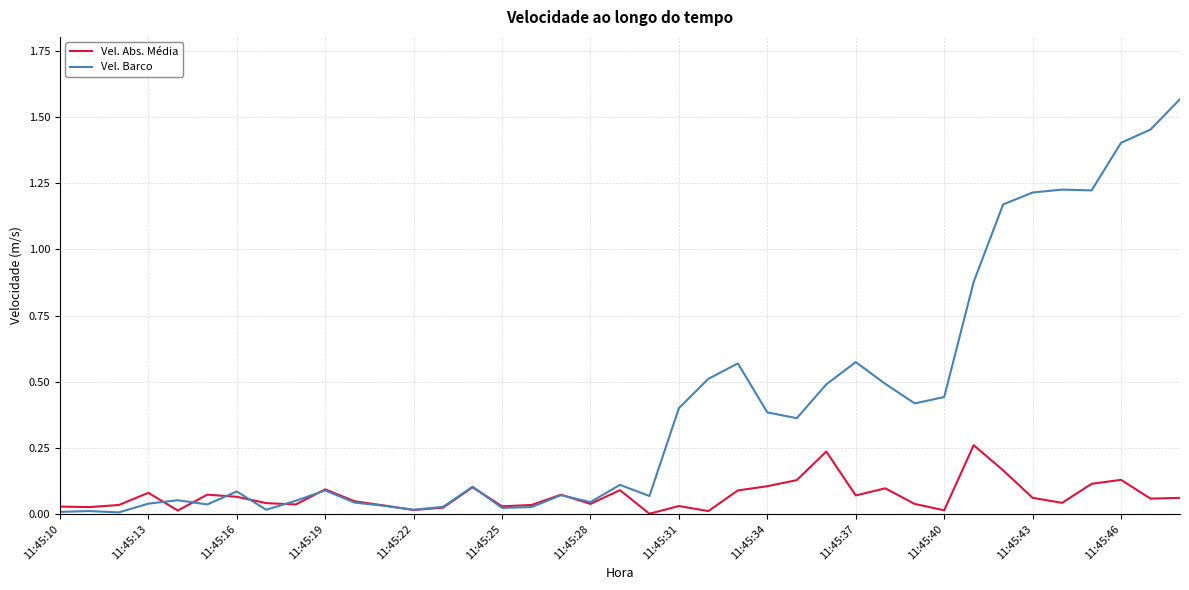

Which series has the largest total across all categories?

Vel. Barco